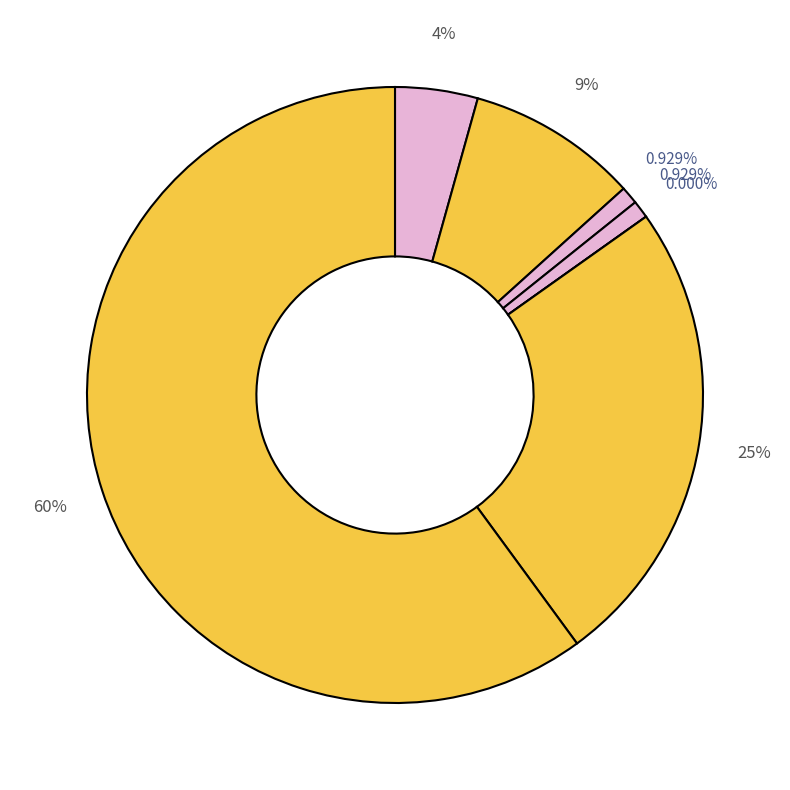

Which slice is the smallest?

Homicide